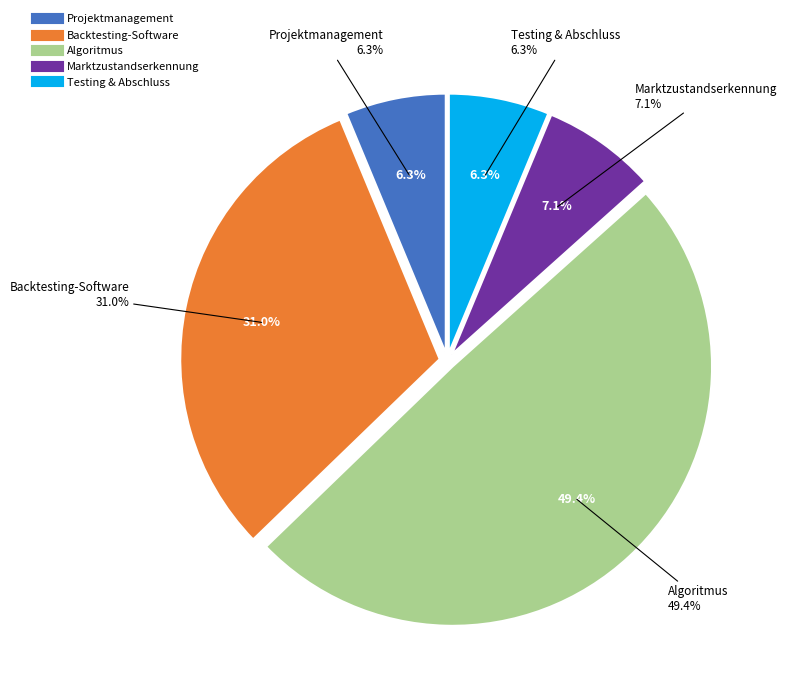

Combined, what portion of the pie is Projektmanagement and Algoritmus?

55.7%